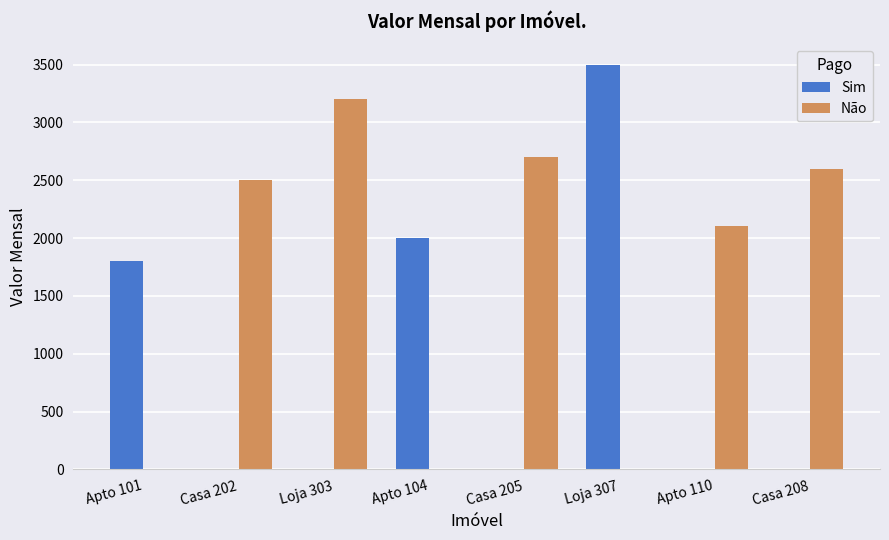

What is the maximum value for Sim?

3500